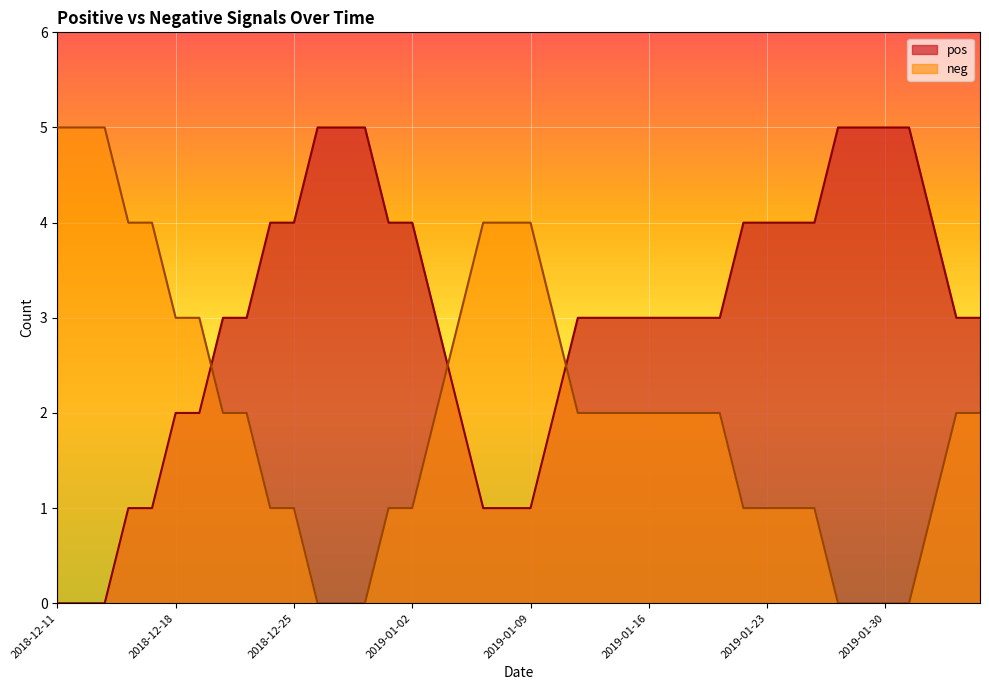

At which category does the chart reach its minimum across all series?

2018-12-11